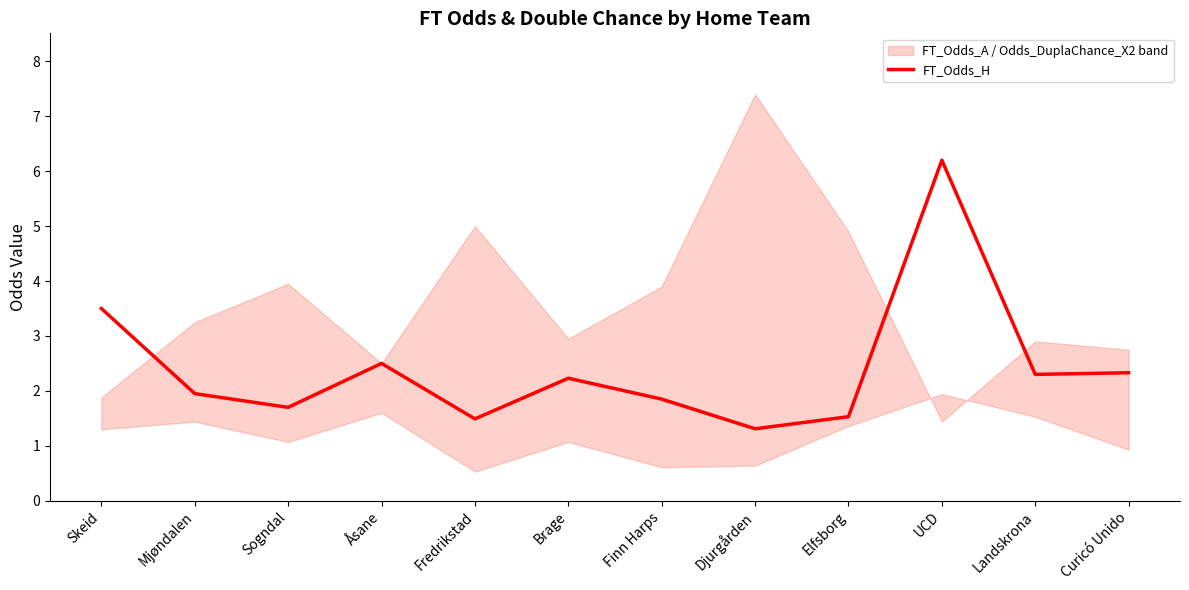

What is the label of the 12th point from the left?

Curicó Unido